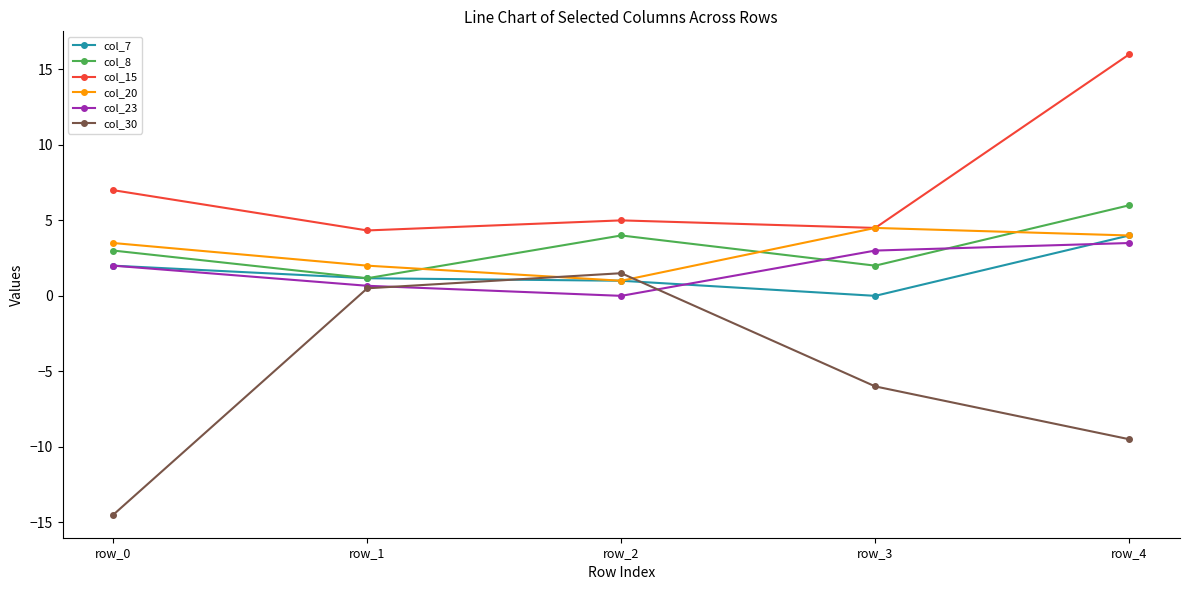

What is the difference between the maximum and minimum values in the col_8 series?

4.8